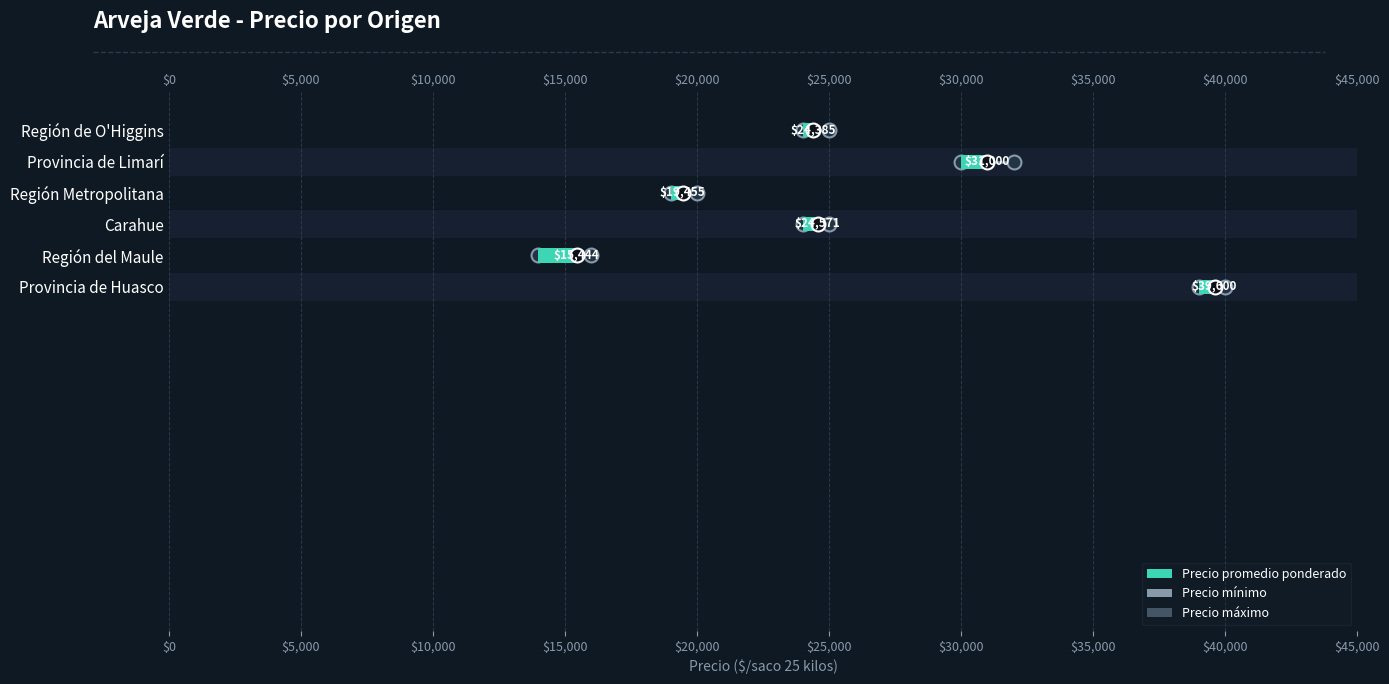

Between Provincia de Huasco and Región del Maule, which is larger?

Región del Maule